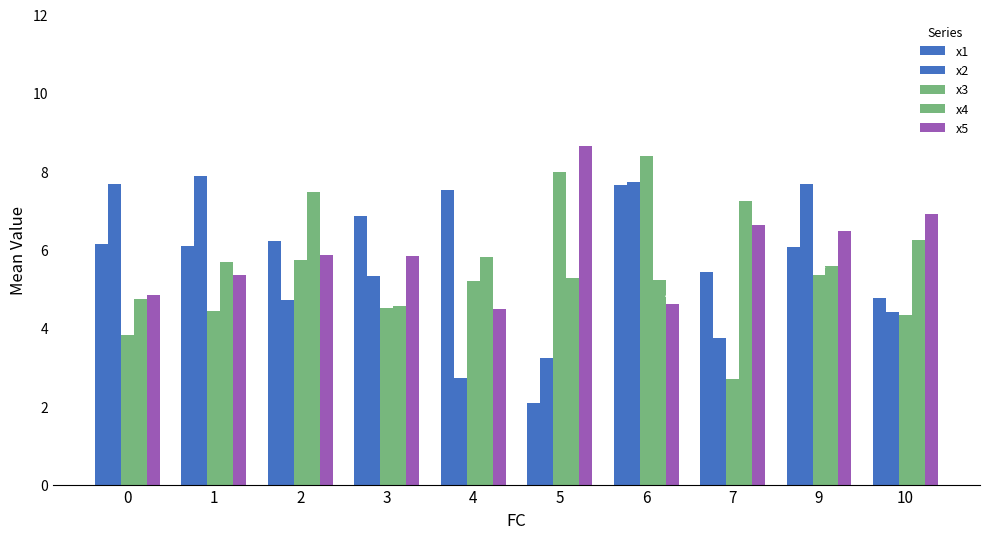

What is the smallest value displayed?

2.1